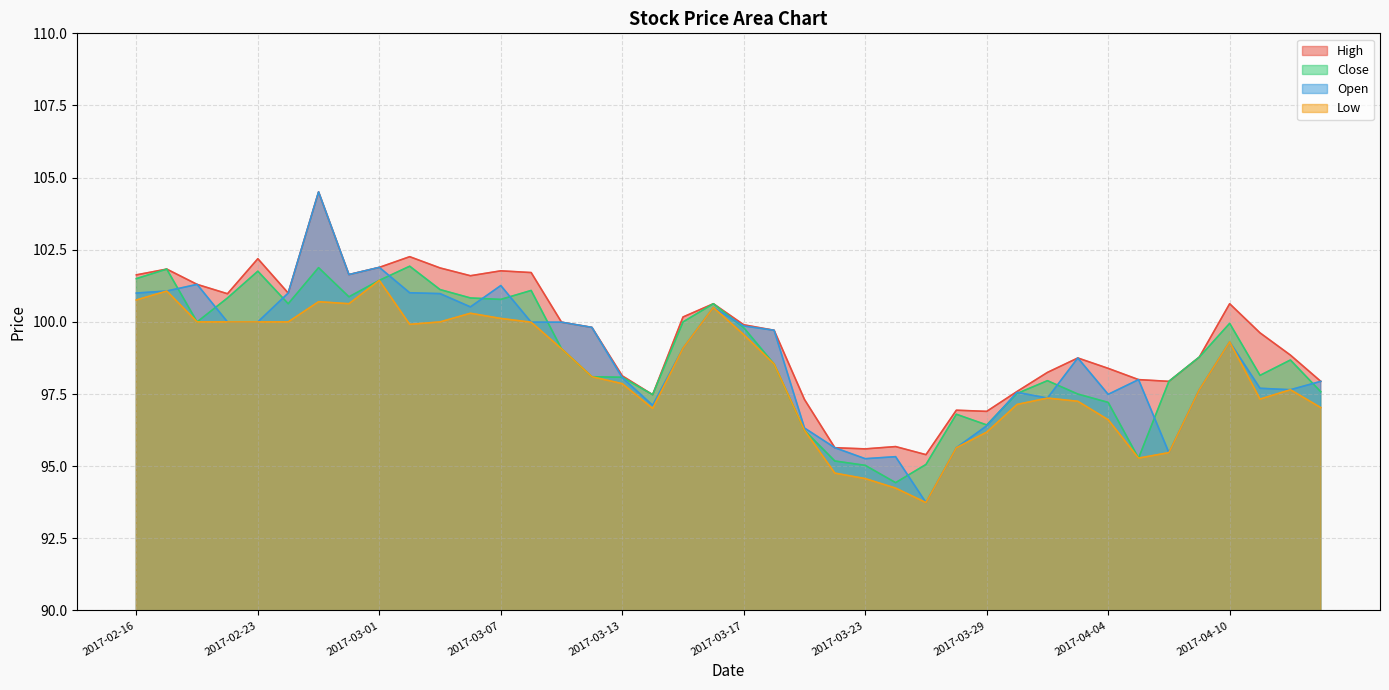

Which category has the highest value in the High series?

2017-02-27